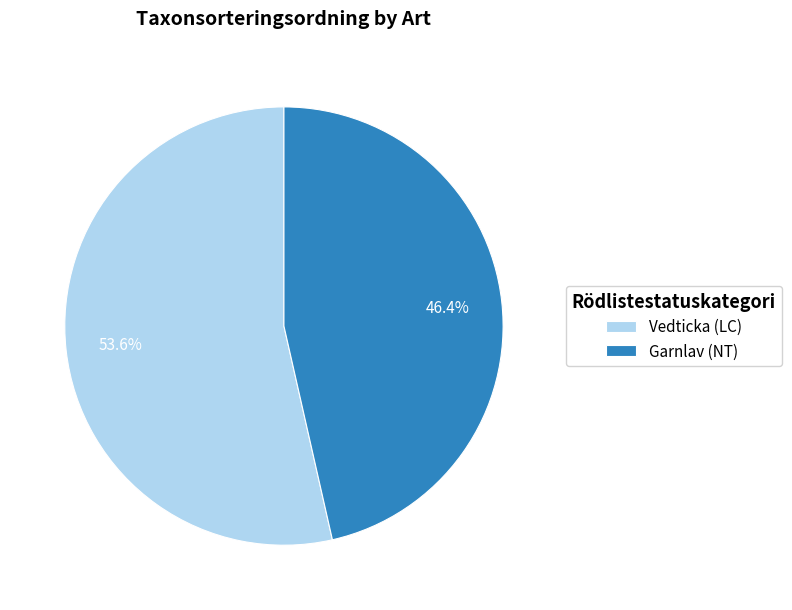

Count the number of slices in the pie.

2